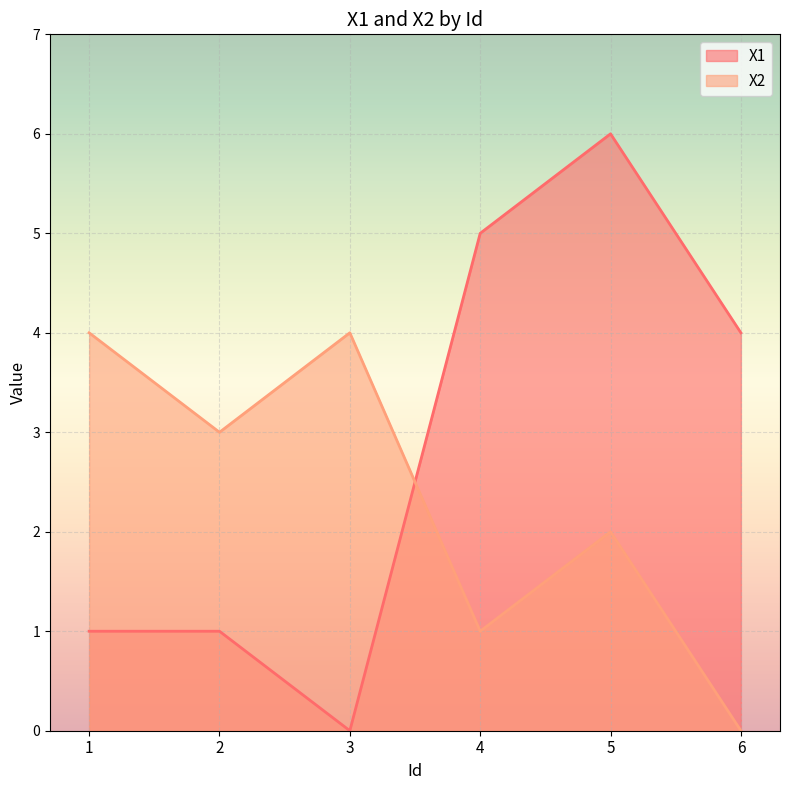

True or false: X2 has a value of 3 at 2.

True